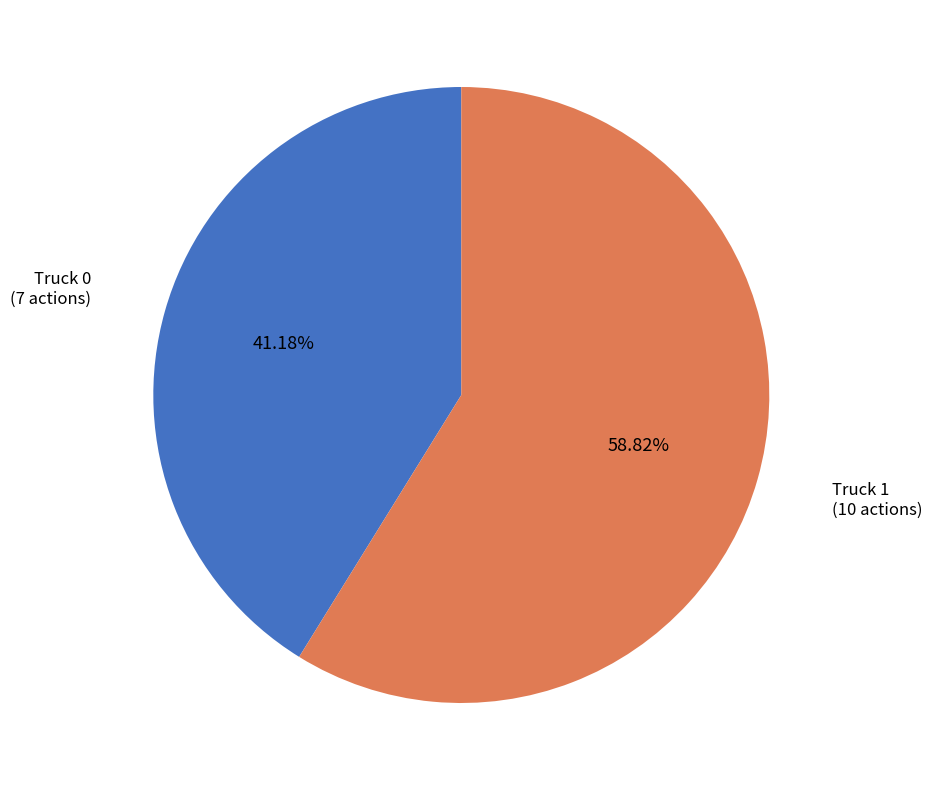

How many slices are in this pie chart?

2